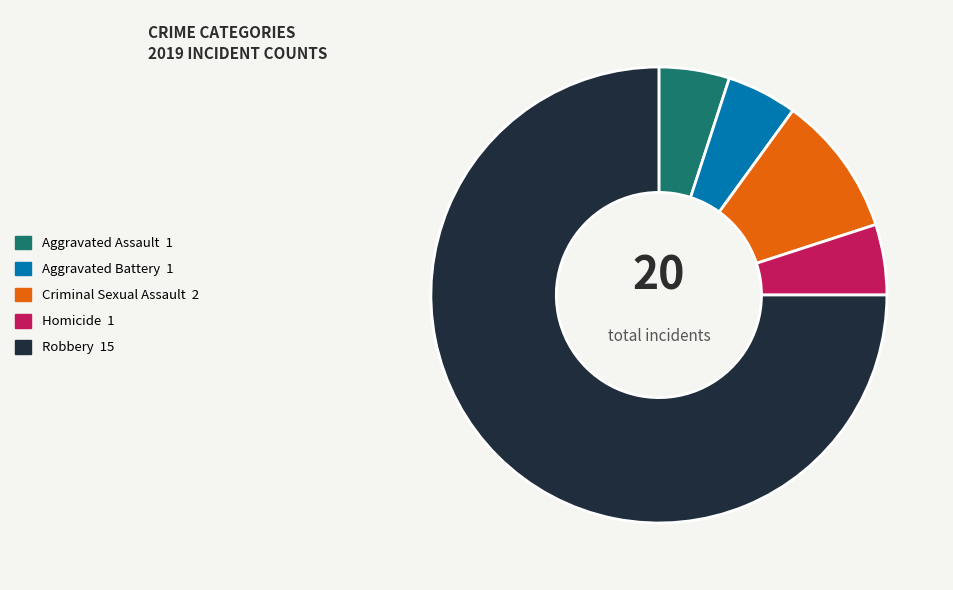

Approximately how many times larger is the value at Criminal Sexual Assault compared to Homicide?

2.0